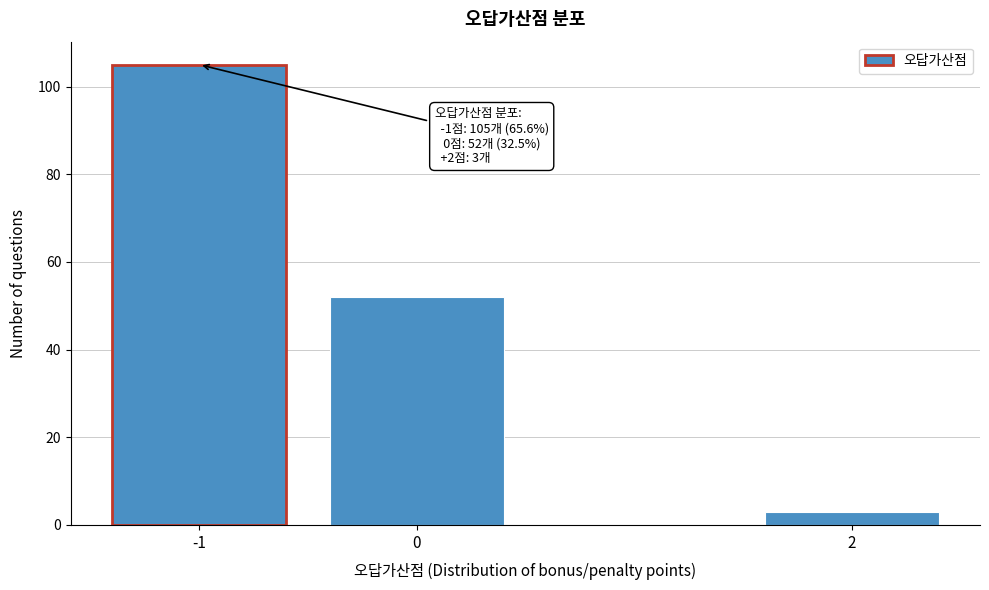

Reading left to right, list all the values displayed in this chart.

-1=105	0=52	2=3